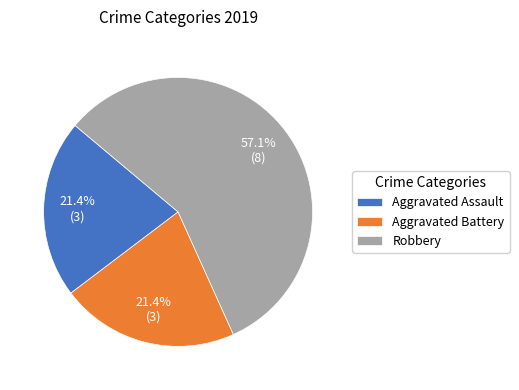

What is the largest slice in the pie chart?

Robbery